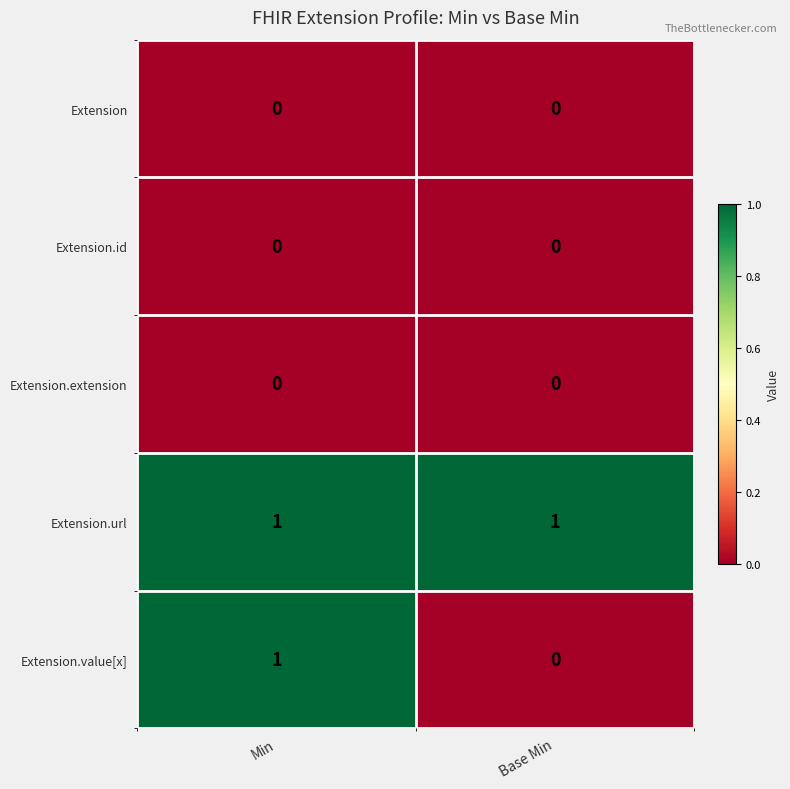

Reading left to right, list all the values displayed in this chart.

Extension: 0	0
Extension.id: 0	0
Extension.extension: 0	0
Extension.url: 1	1
Extension.value[x]: 1	0